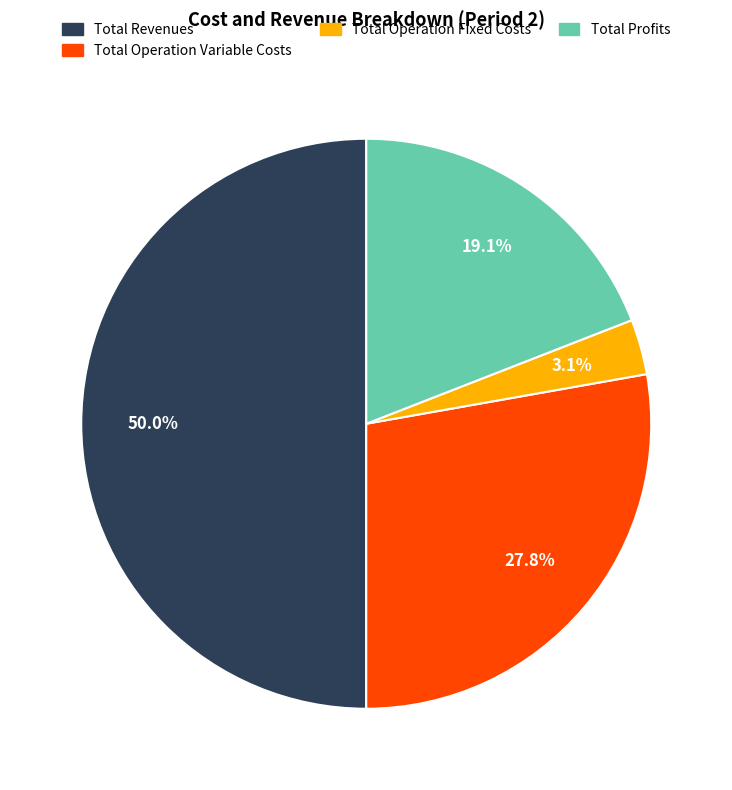

Rank the categories by value from highest to lowest.

Total Revenues, Total Operation Variable Costs, Total Profits, Total Operation Fixed Costs